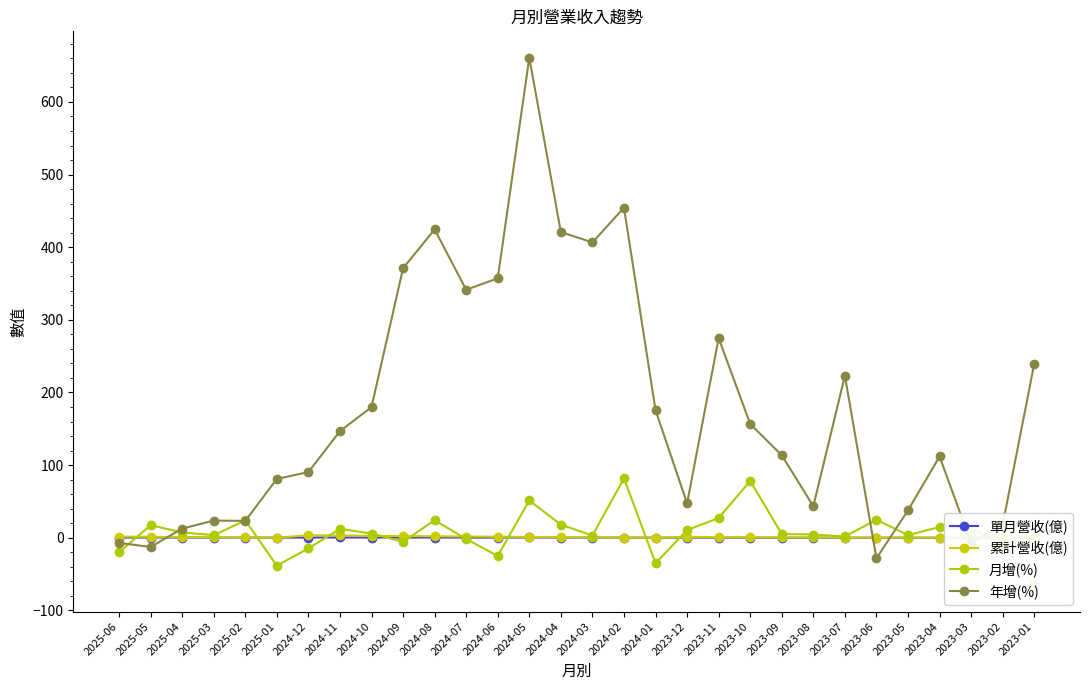

What is the sum of all 年增(%) values?

5380.9